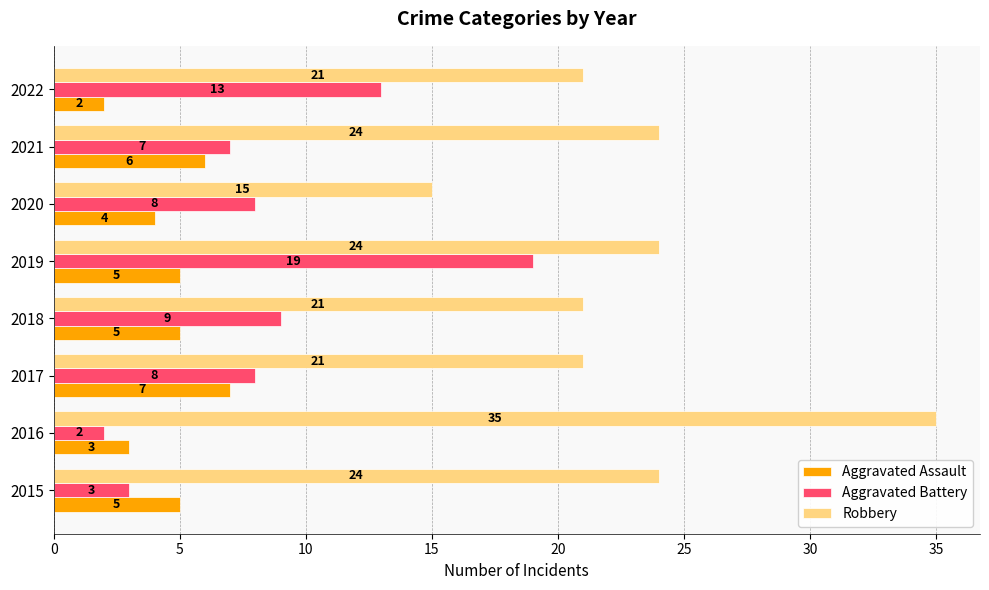

What is the average value of the Aggravated Battery series?

9